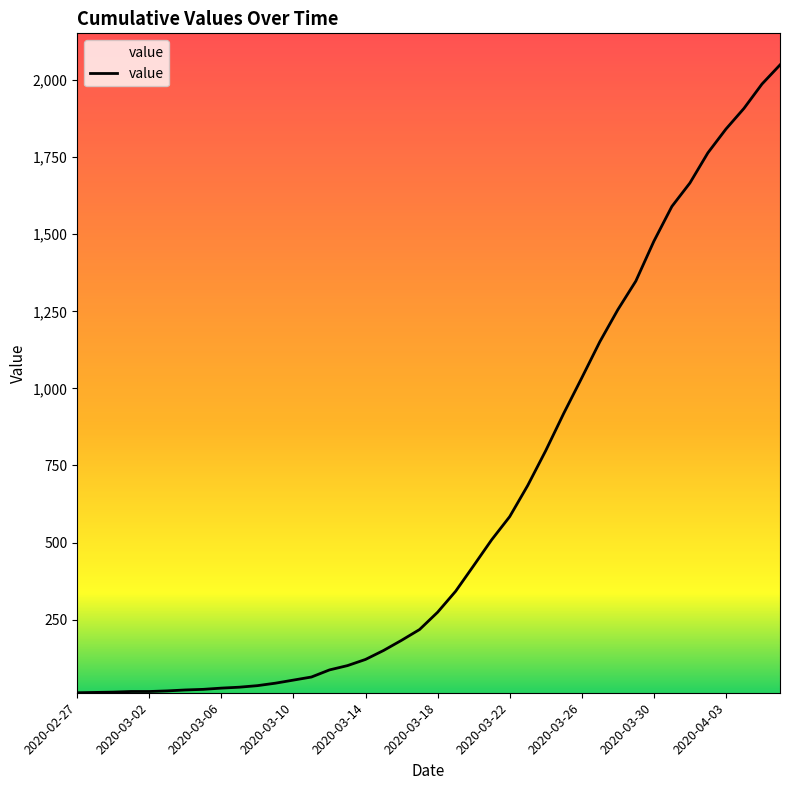

What is the maximum value shown in the chart?

2049